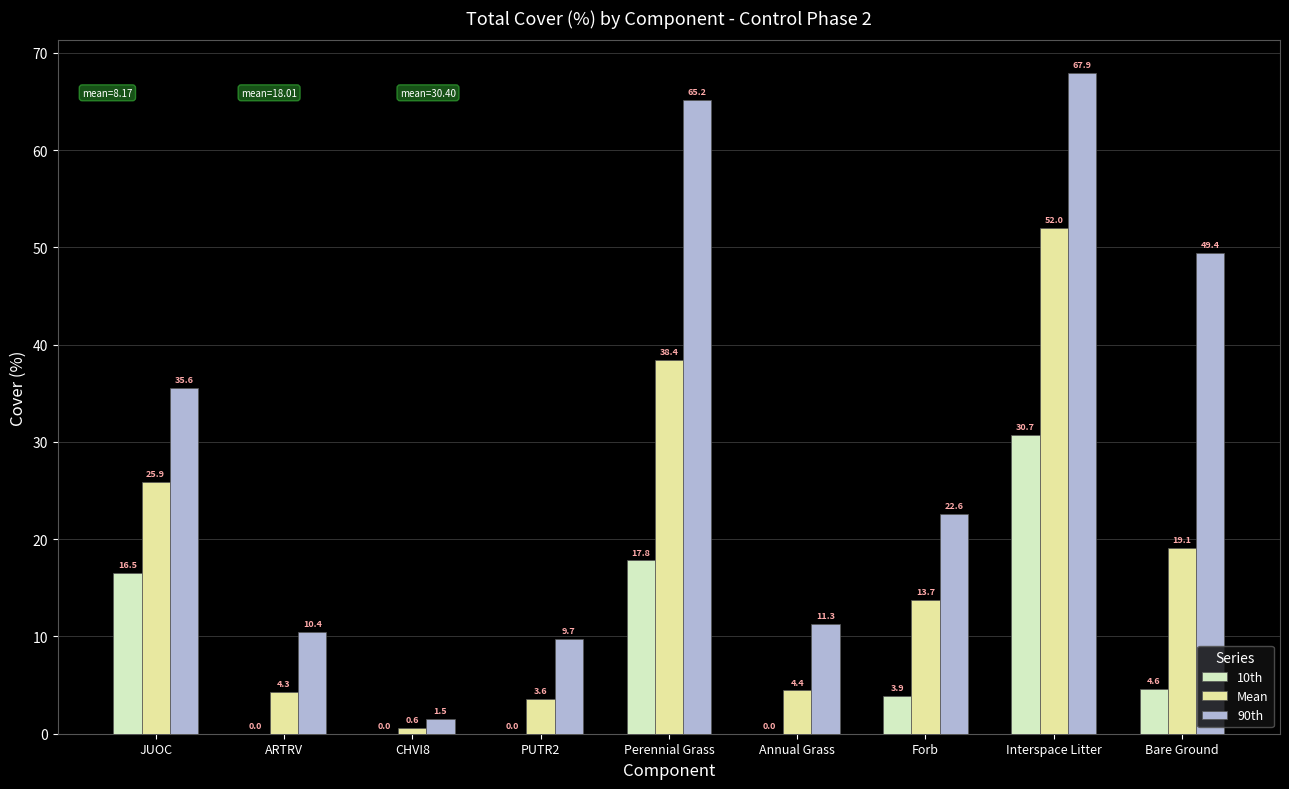

What is the spread (max minus min) of values at CHVI8?

1.5